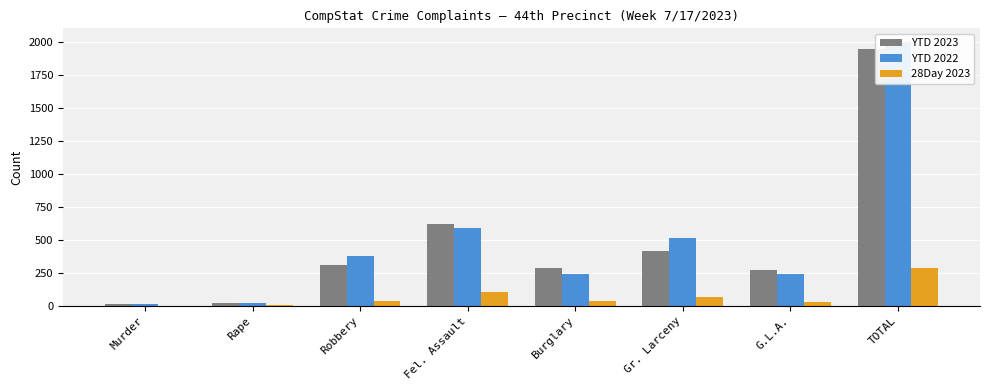

What is the label of the 1st bar from the left?

Murder